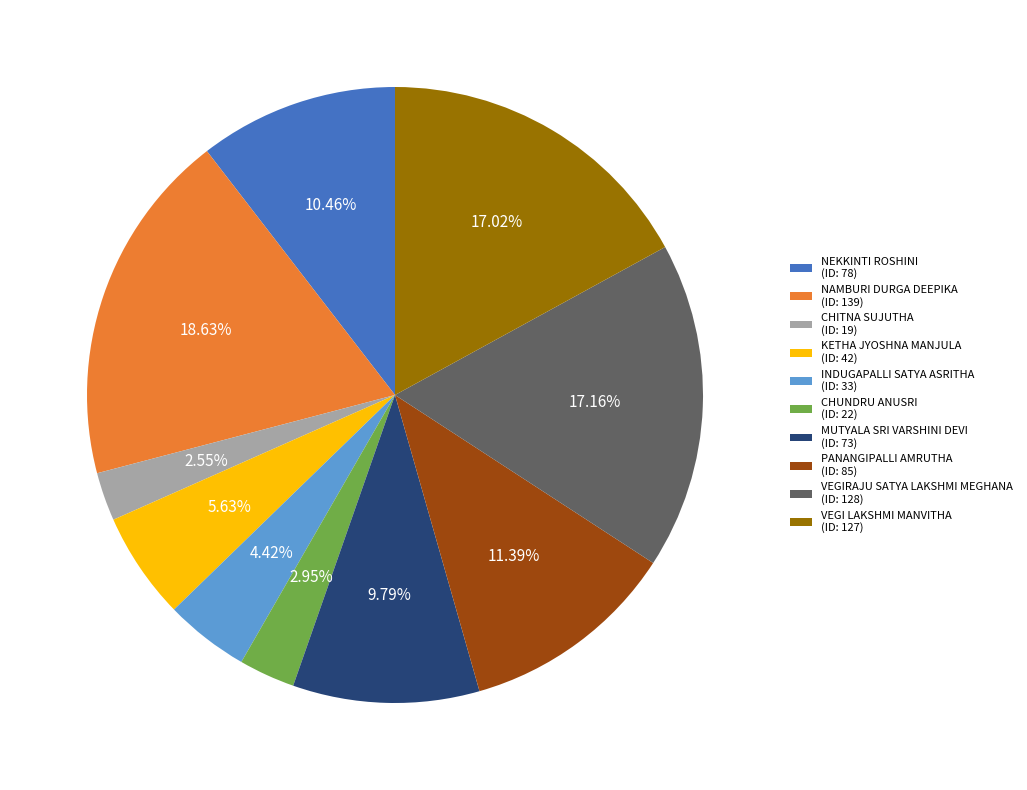

What is the total percentage of NAMBURI DURGA DEEPIKA and CHITNA SUJUTHA?

21.2%